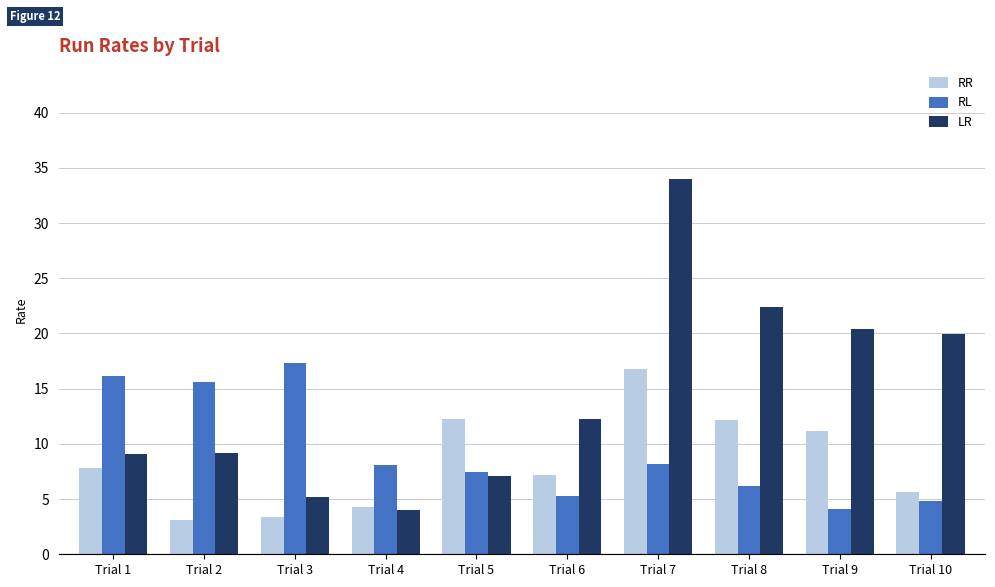

What is the value of the RL bar at the 9th from the left?

4.1